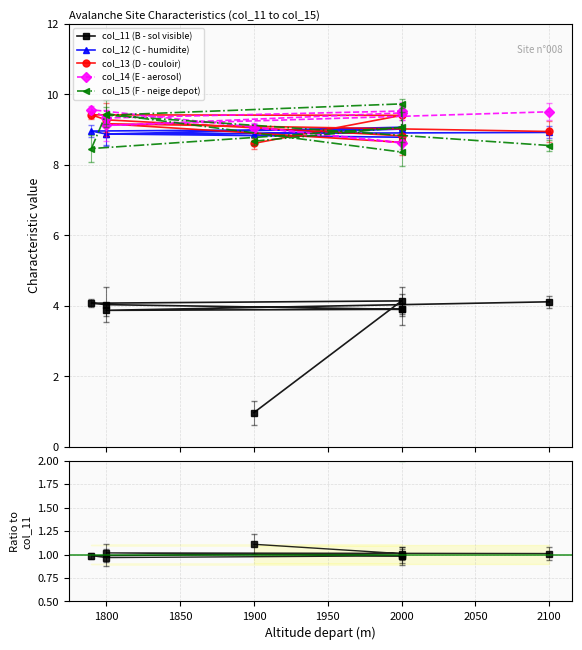

Which series changed the most between 2000 and 2100?

col_13 (D - couloir)